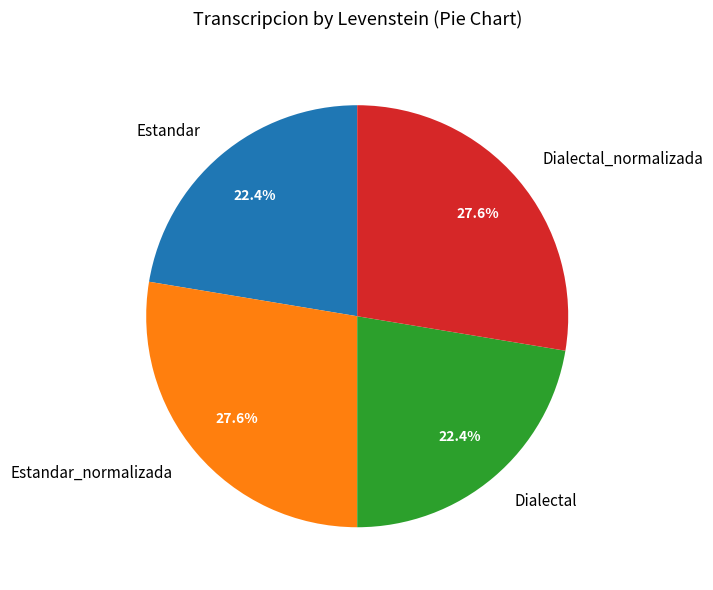

The Dialectal slice represents 34% of the pie. True or false?

False